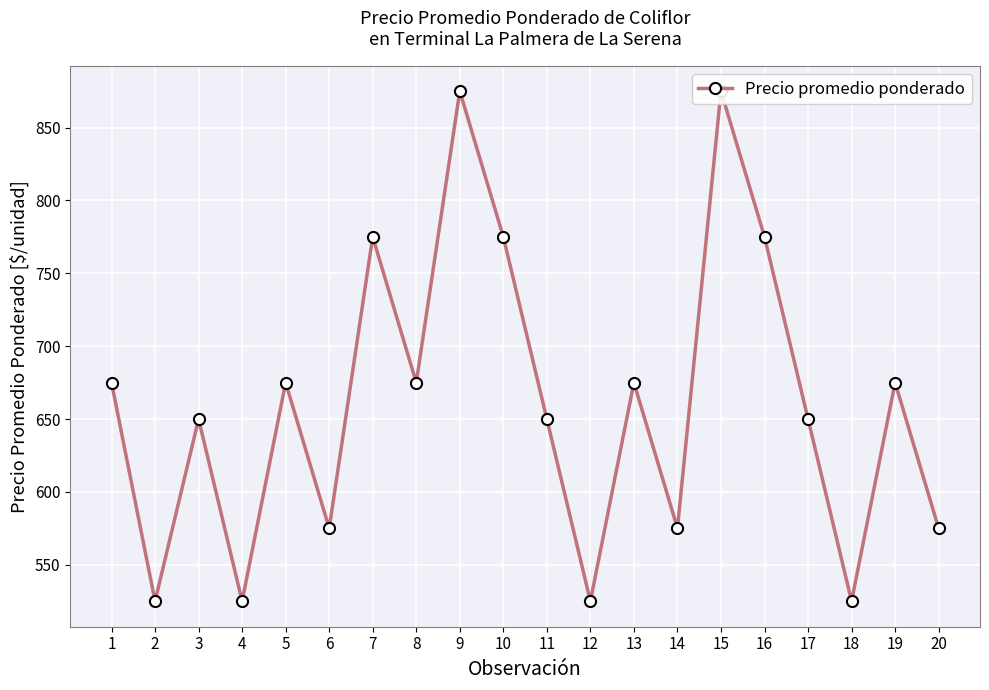

What is the ratio of the value at 17 to the value at 5?

1.0